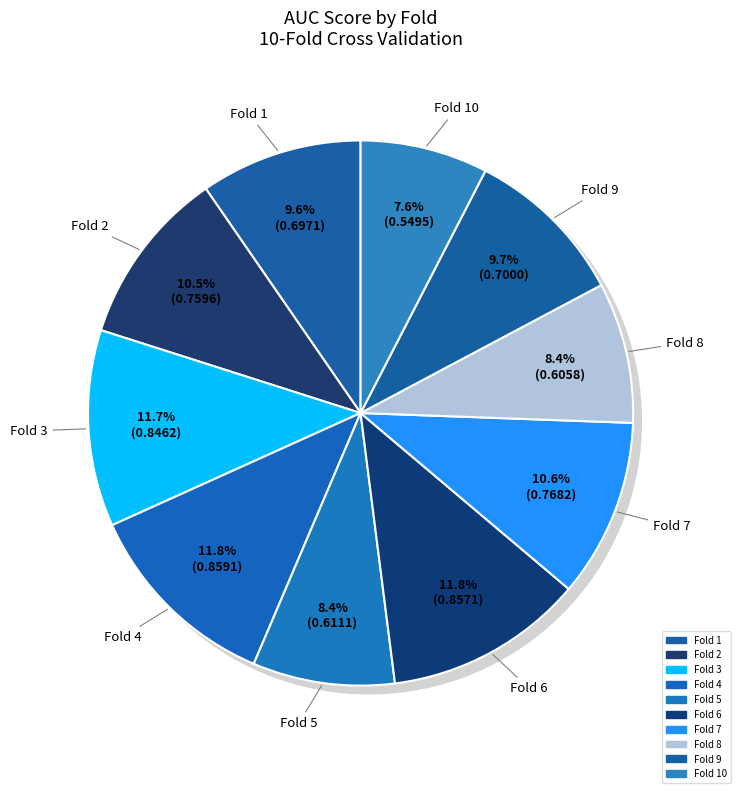

To the nearest percent, what percentage of the pie is Fold 5?

8%